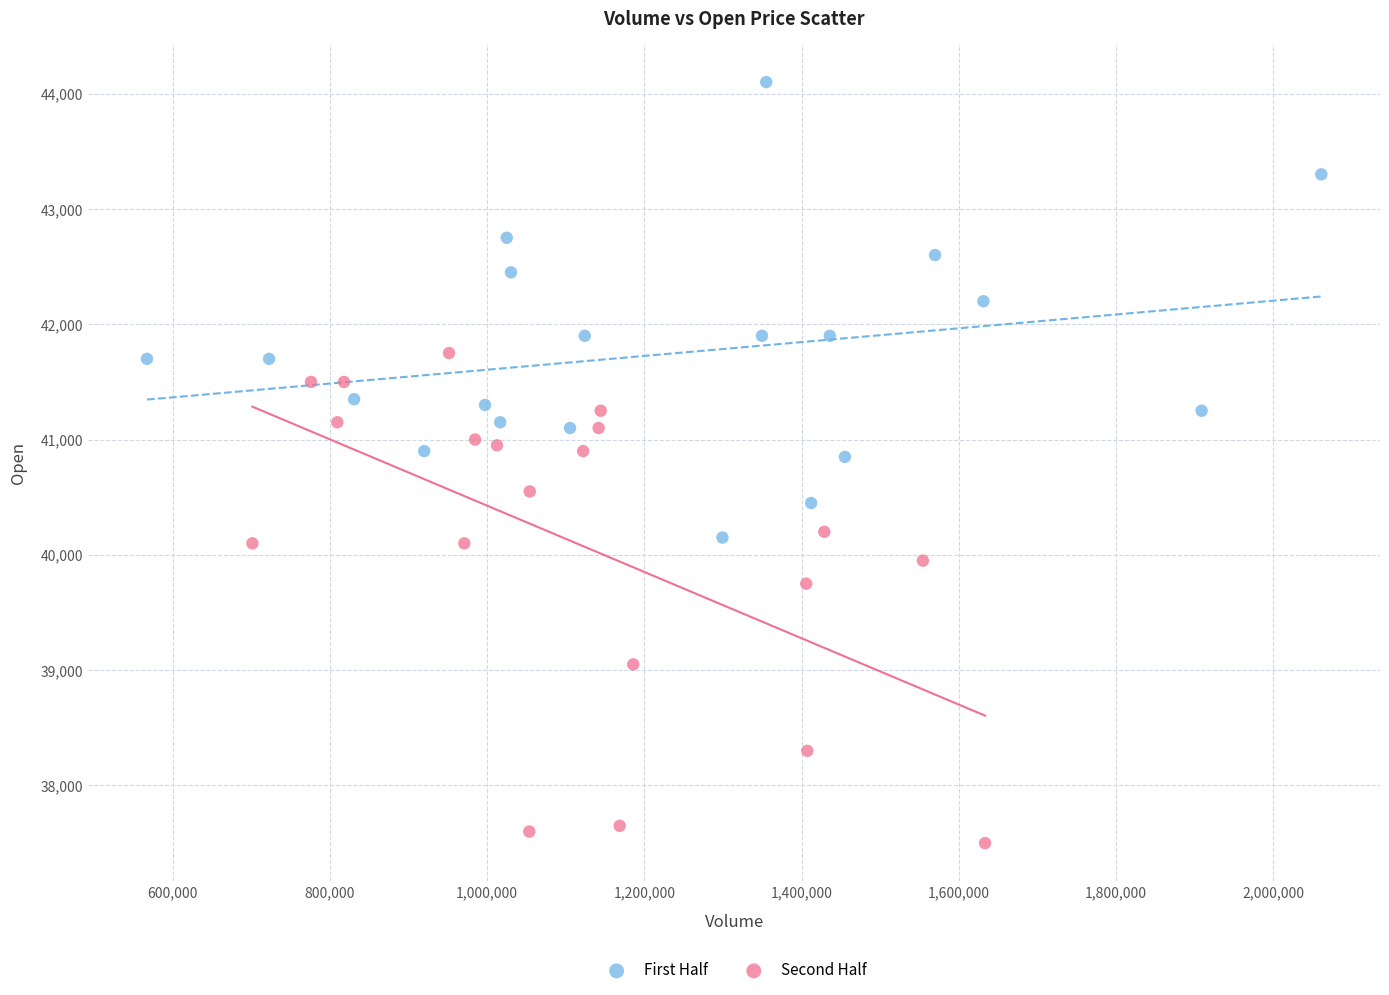

Which series reaches the maximum Y coordinate?

First Half